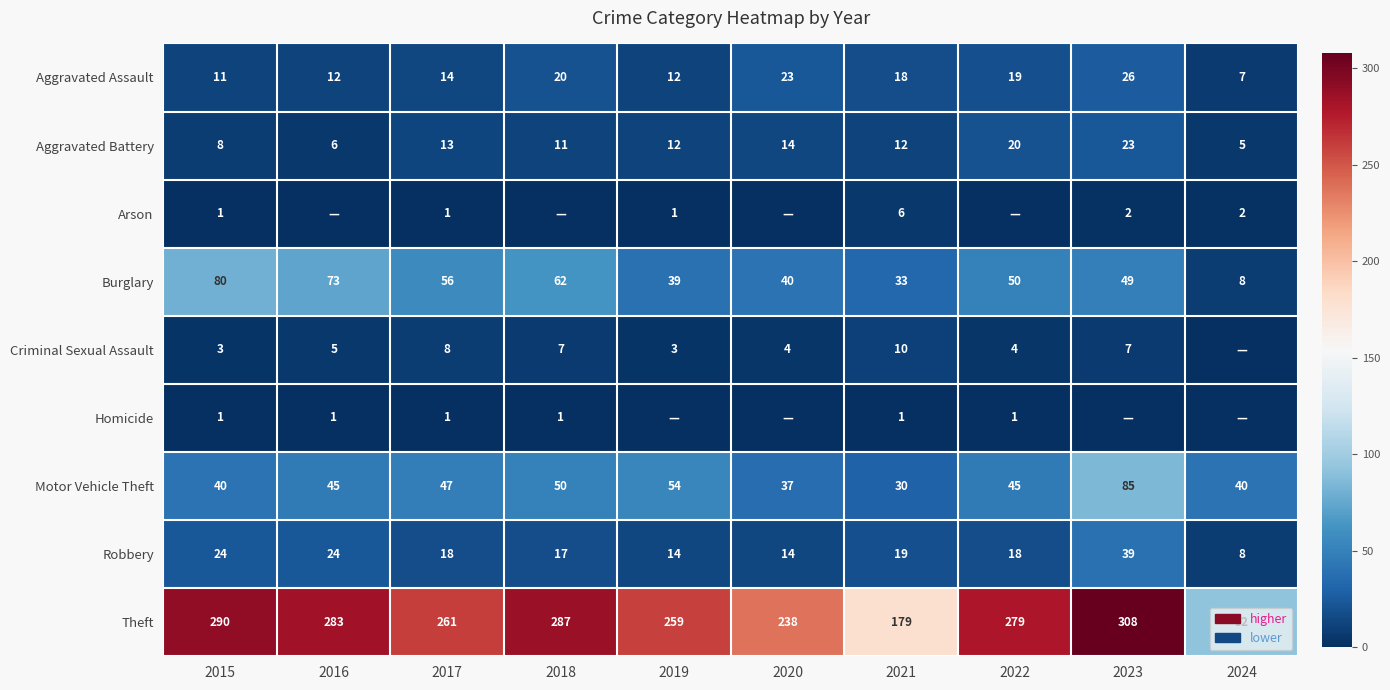

At which category is the sum across all series the highest?

2023